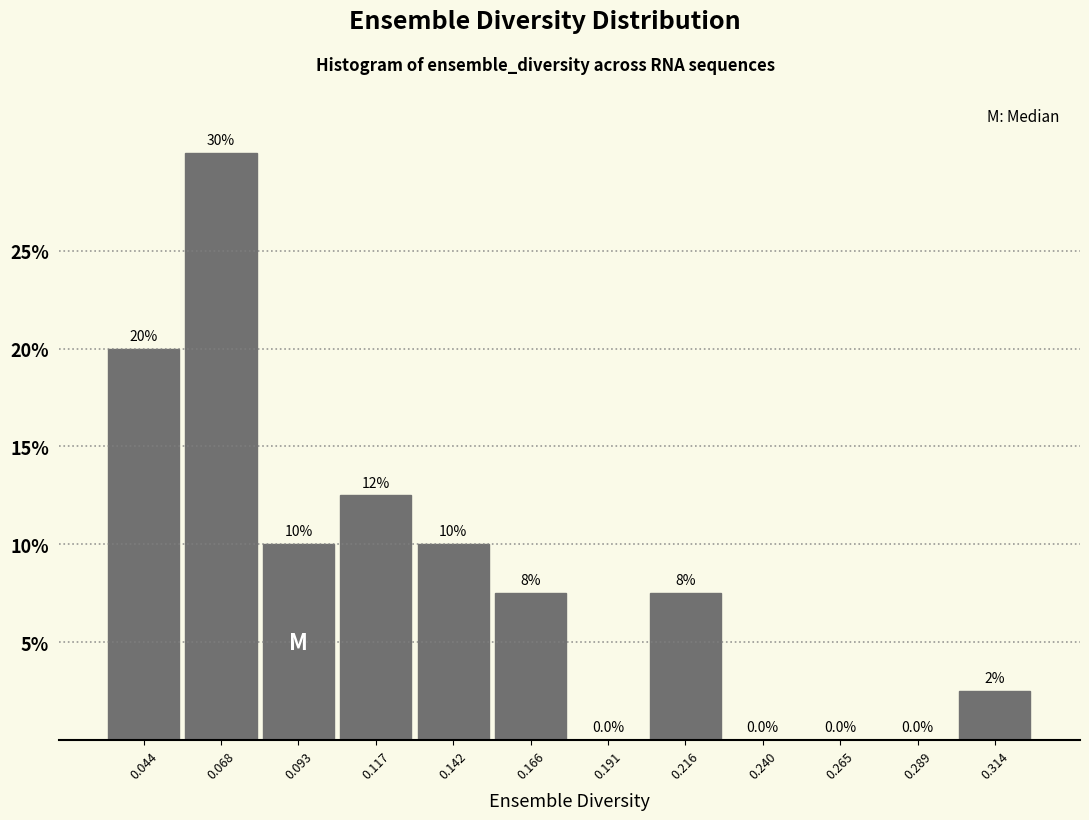

Over which range of the x-axis is the bar tallest?

0.055 to 0.080